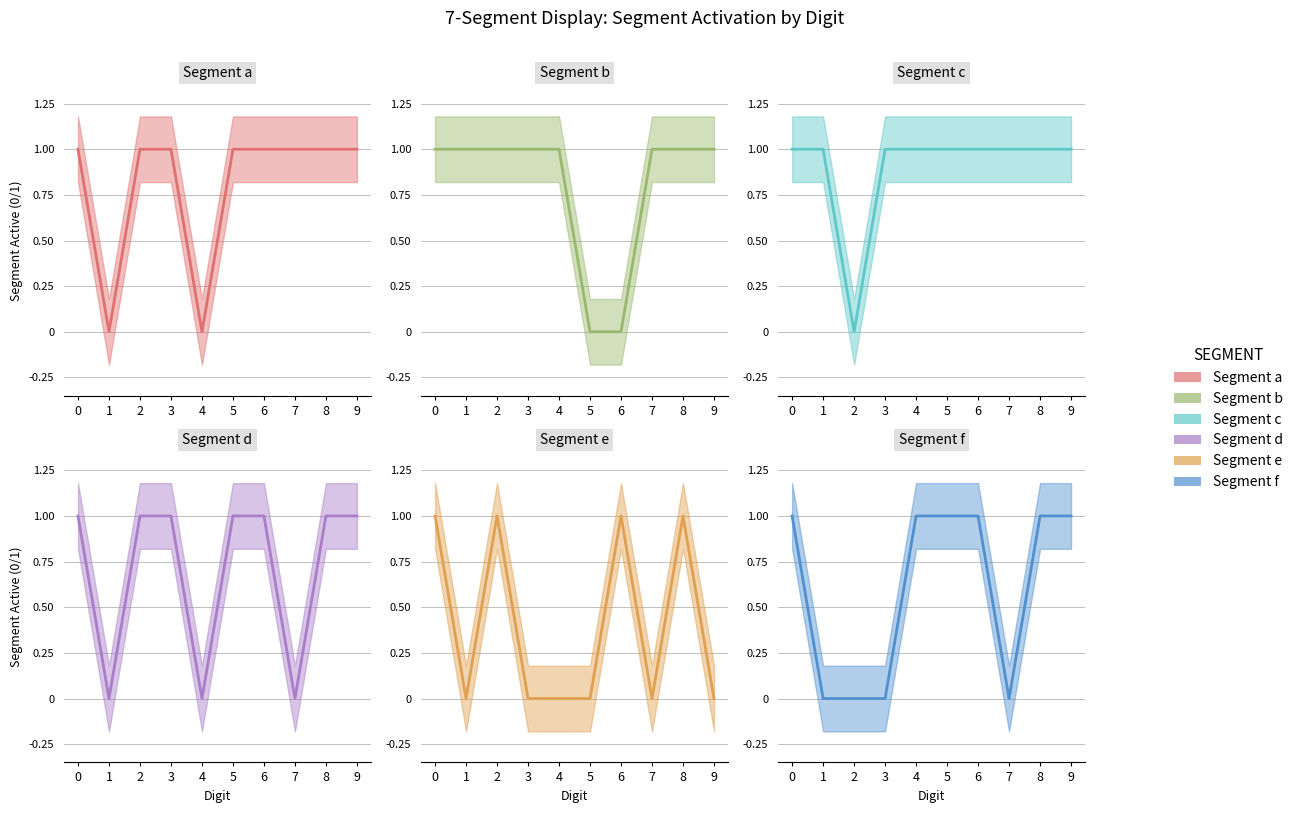

The value of Segment e at 5 is 1. True or false?

False